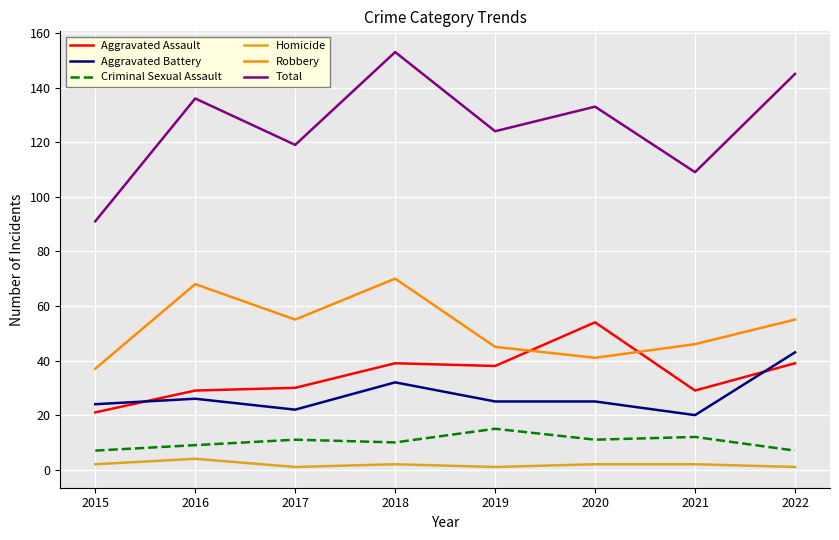

True or false: Criminal Sexual Assault and Homicide intersect in this chart.

False